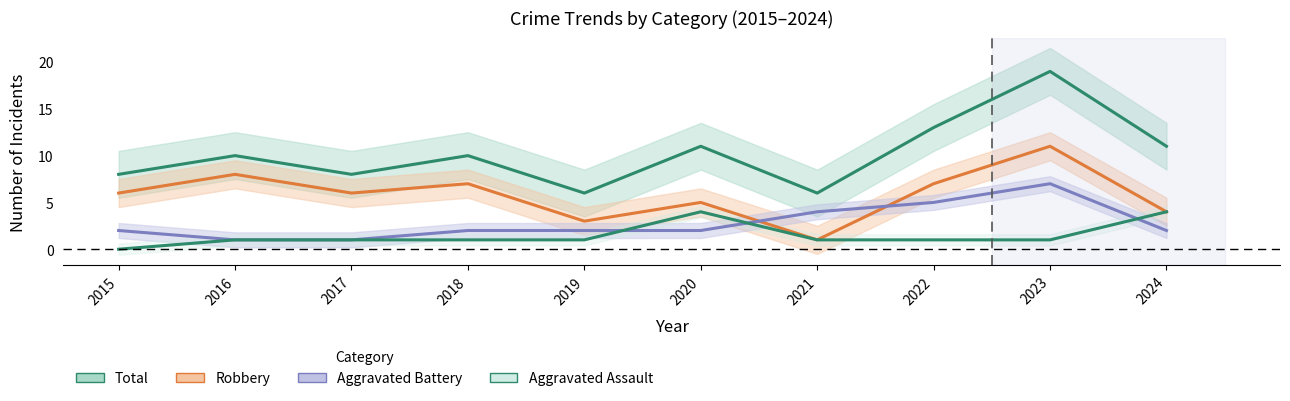

Reading right to left, what are all the values shown in this chart?

Total: 11	19	13	6	11	6	10	8	10	8
Robbery: 4	11	7	1	5	3	7	6	8	6
Aggravated Battery: 2	7	5	4	2	2	2	1	1	2
Aggravated Assault: 4	1	1	1	4	1	1	1	1	0